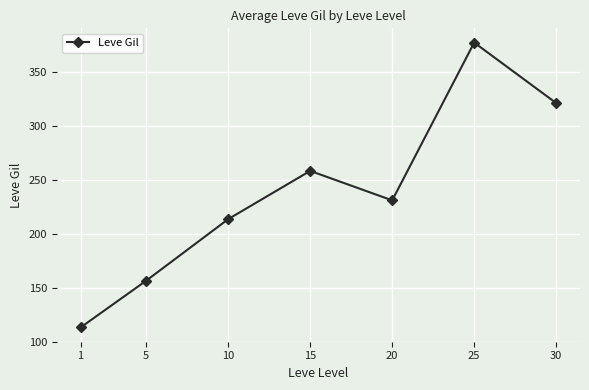

Which category has the highest value across all series?

25